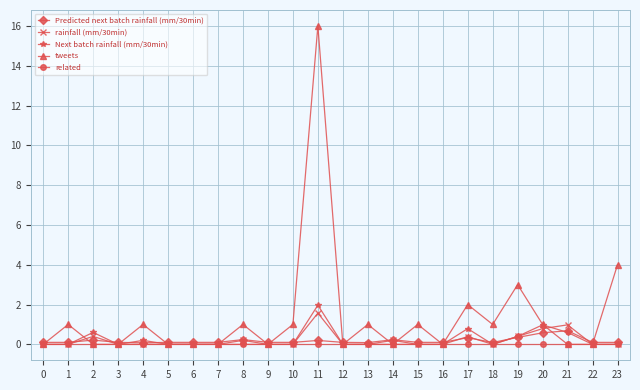

Count the number of data series in this chart.

5